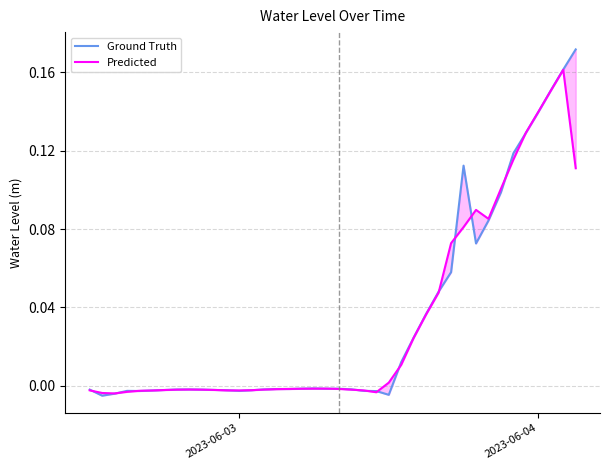

What is the difference between the maximum and minimum values in the Predicted series?

0.2